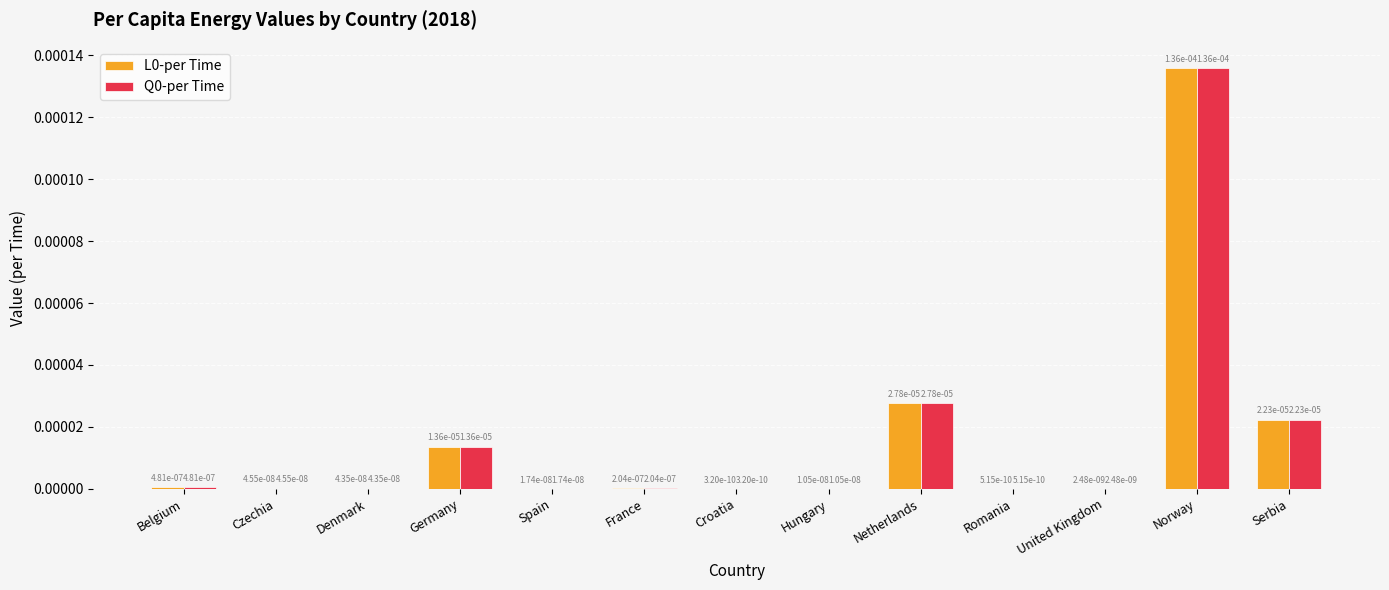

Is it true that Q0-per Time equals 0.0 at Germany?

True